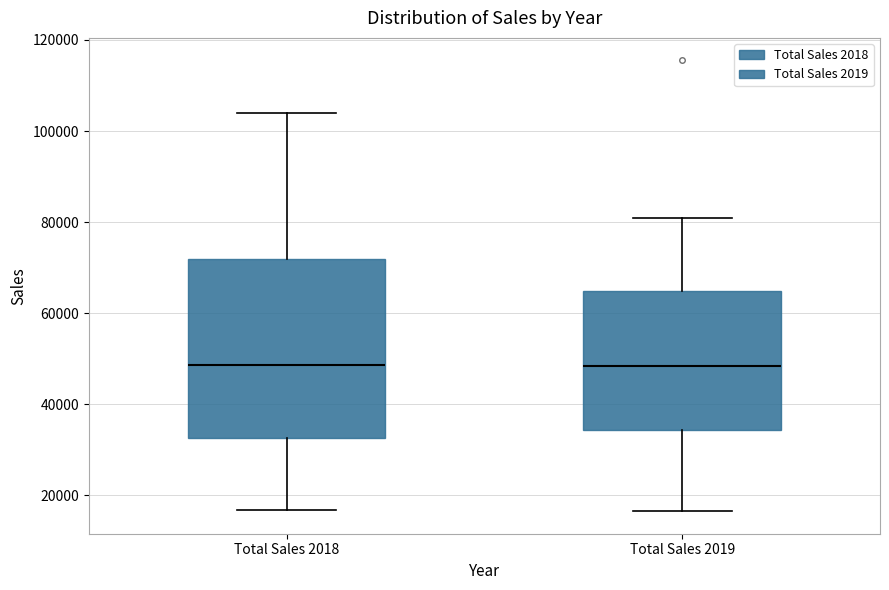

Reading left to right, read every box against the y-axis: the position of its median line, the range the box covers, and the ends of its whiskers. The values are not printed on the chart, so give them approximately, as read against the axis.

Total Sales 2018: median 48000, box 32000 to 72000, whiskers 16000 to 104000
Total Sales 2019: median 48000, box 34000 to 64000, whiskers 16000 to 80000